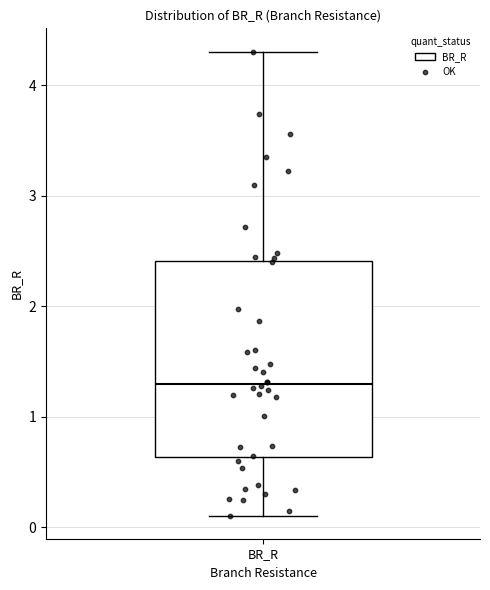

Where is the lower edge of the box for BR_R on the y-axis? The values are not printed on the chart, so give them approximately, as read against the axis.

0.6